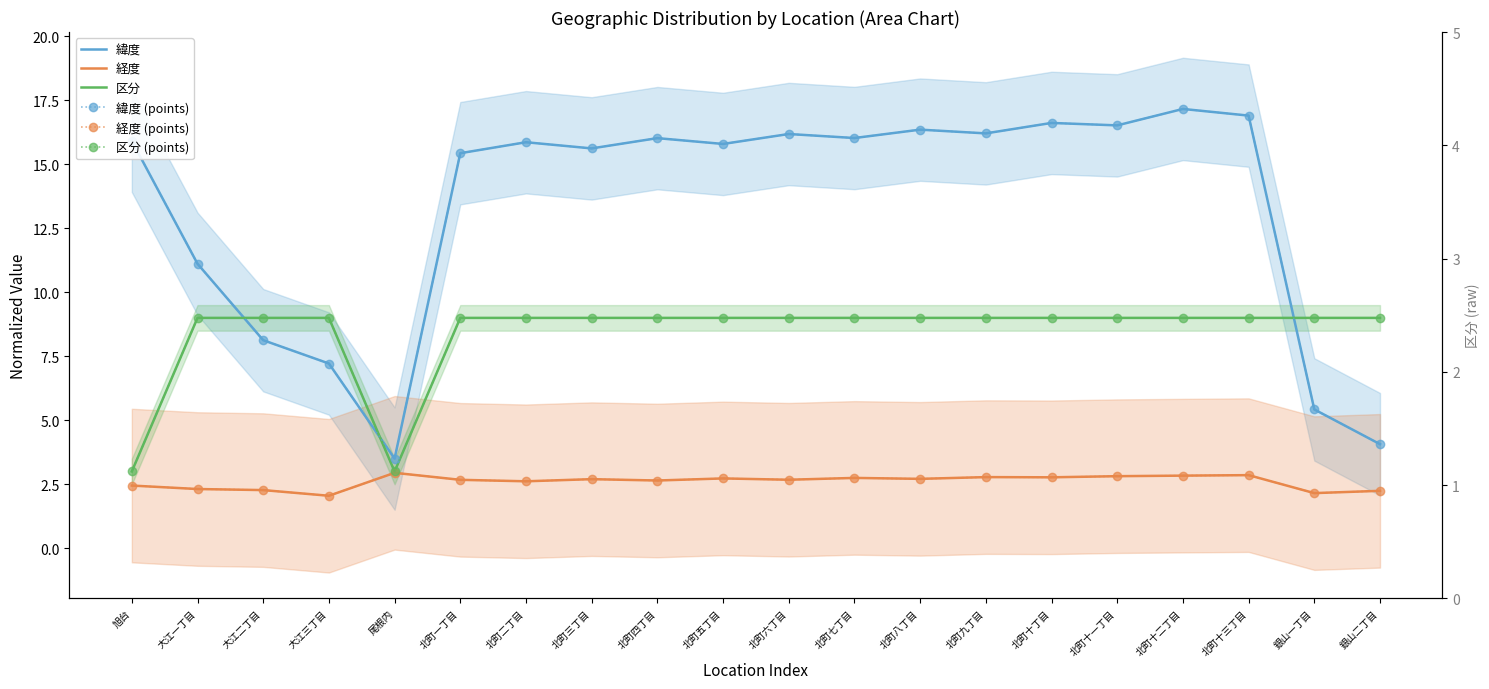

At 銀山一丁目, list the series in order from smallest to largest.

経度, 経度 (points), 緯度, 緯度 (points), 区分, 区分 (points)